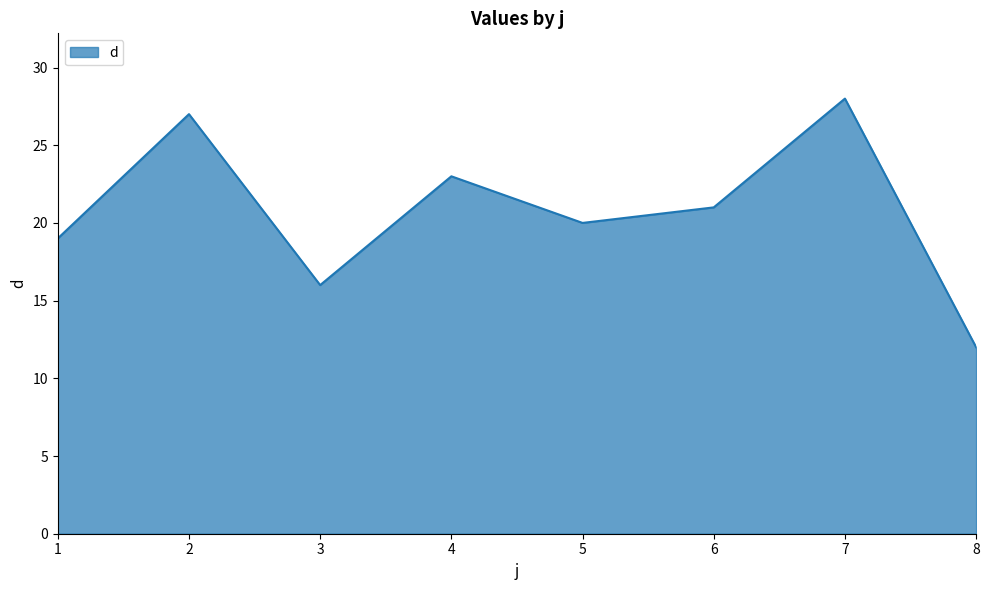

Reading left to right, transcribe all the data shown in this chart.

1=19	2=27	3=16	4=23	5=20	6=21	7=28	8=12